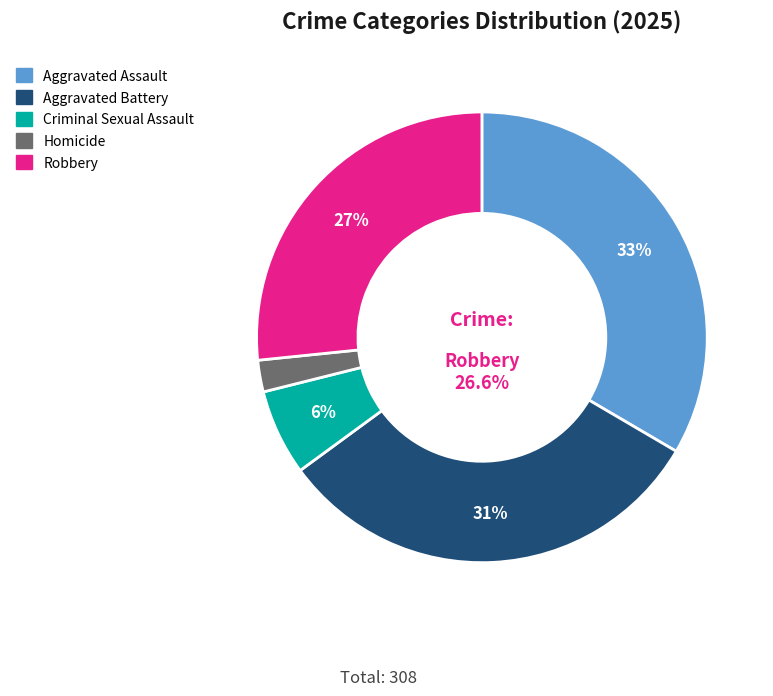

Does Robbery represent more than half of the total?

No